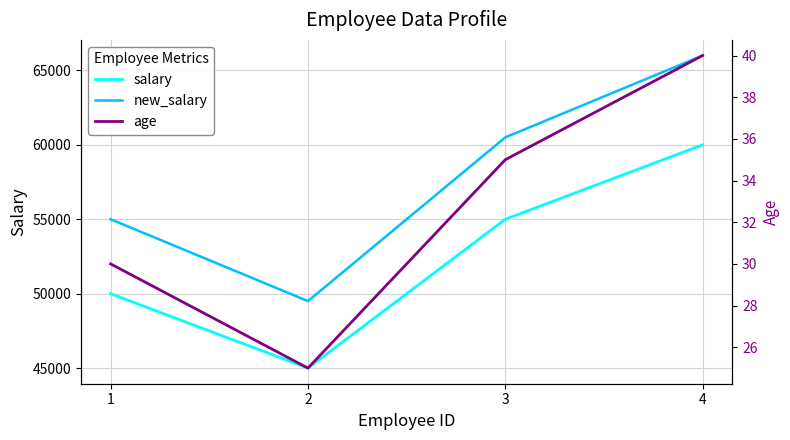

Reading left to right, extract all data points from this chart.

salary: 50000.0	45000.0	55000.0	60000.0
new_salary: 55000.0	49500.0	60500.0	66000.0
age: 30.0	25.0	35.0	40.0